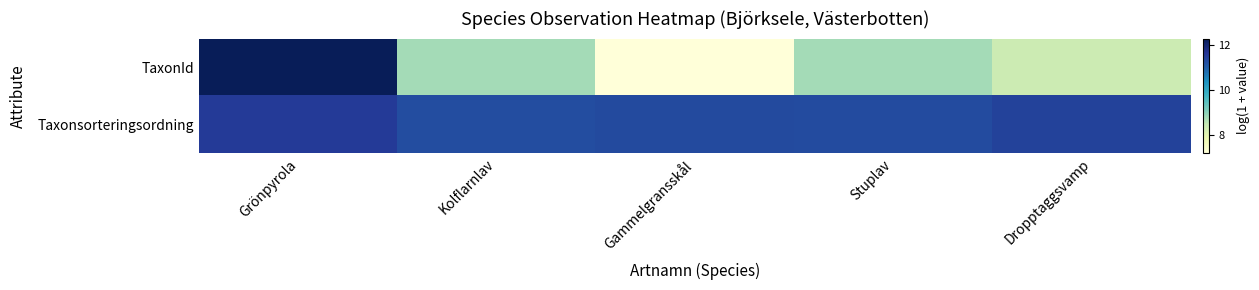

Which series has the largest range (max minus min)?

TaxonId